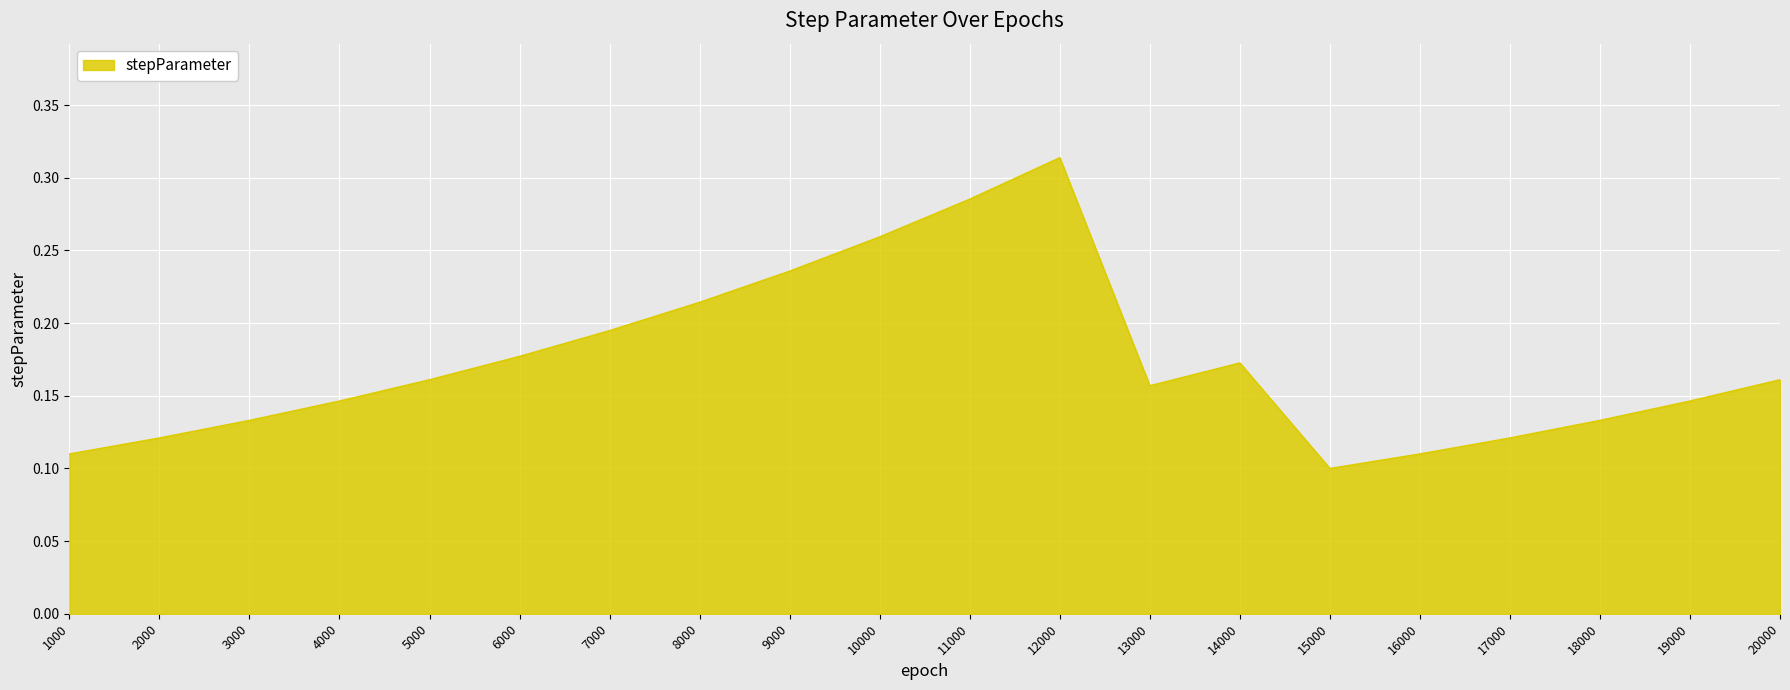

Is it true that the value at 16000 is 0.2?

False